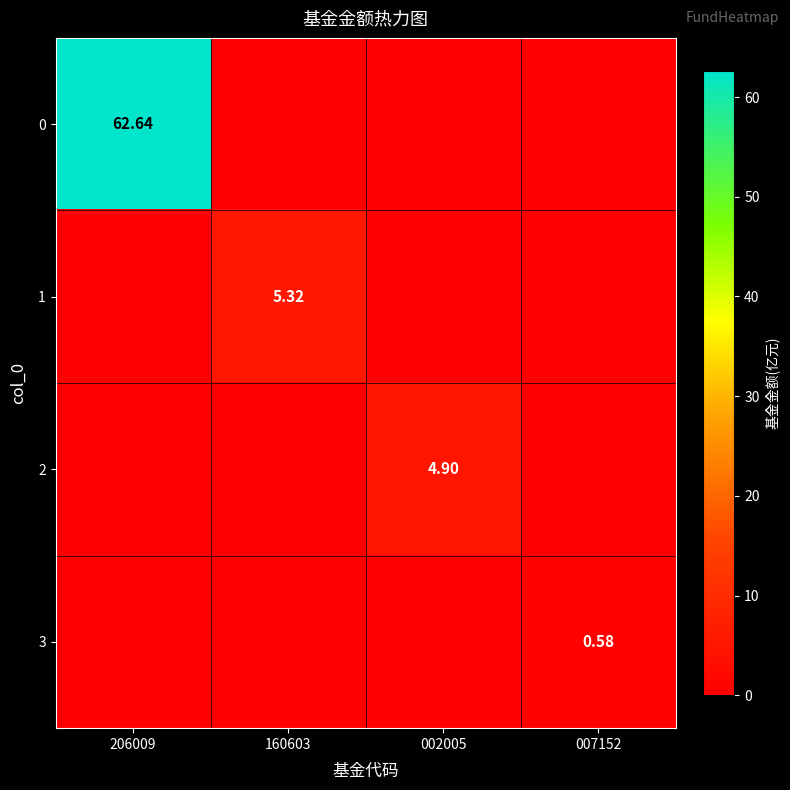

At which category is the sum across all series the highest?

206009